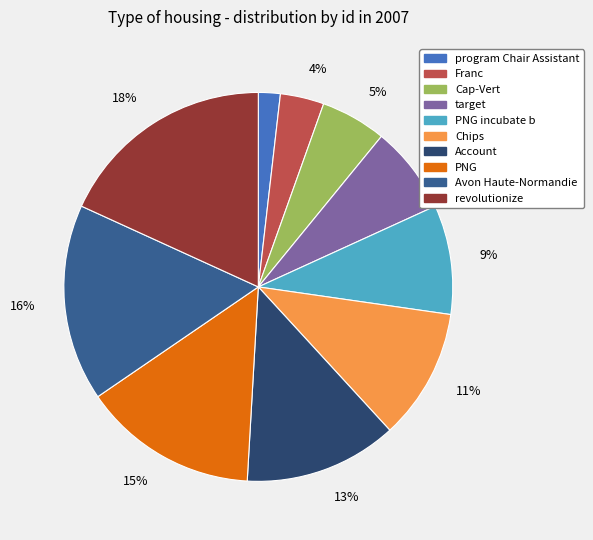

To the nearest percent, what is the average slice percentage?

10%